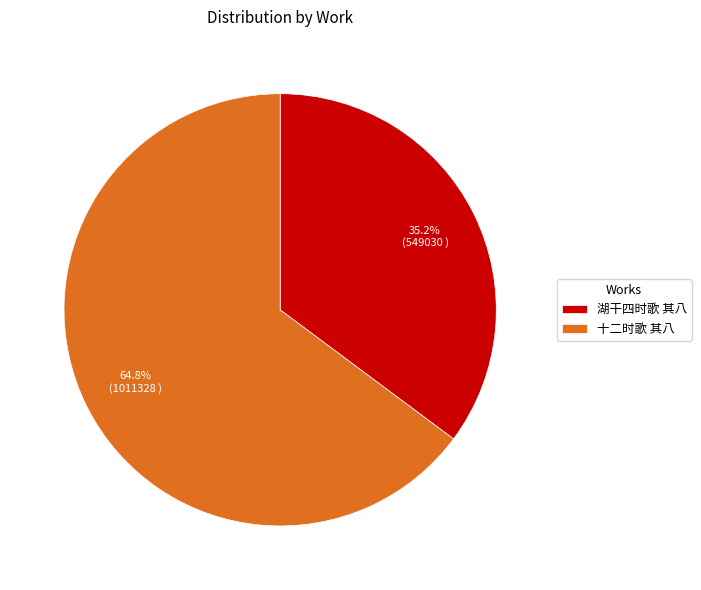

Is there any slice that represents more than half of the pie?

Yes